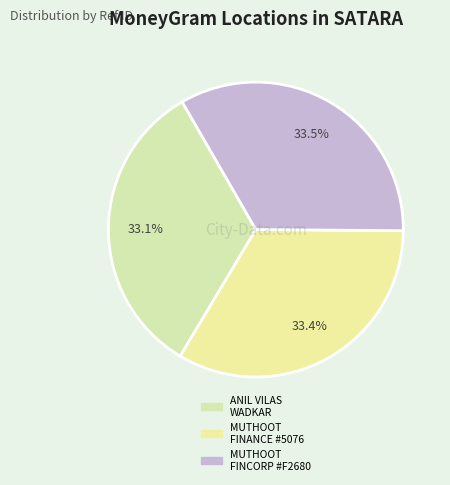

Which slice is the largest?

MUTHOOT FINCORP LIMITED - #F2680 - WAI-S